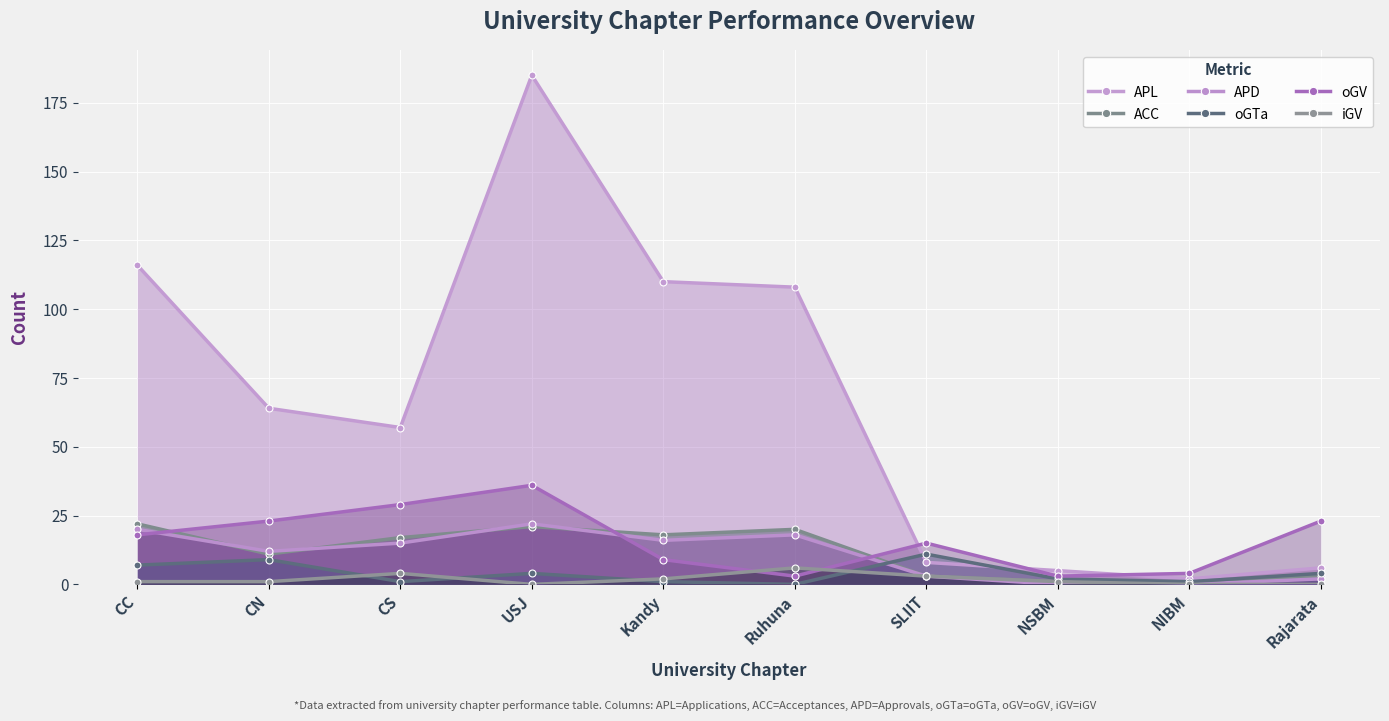

What is the average value of the APD series?

11